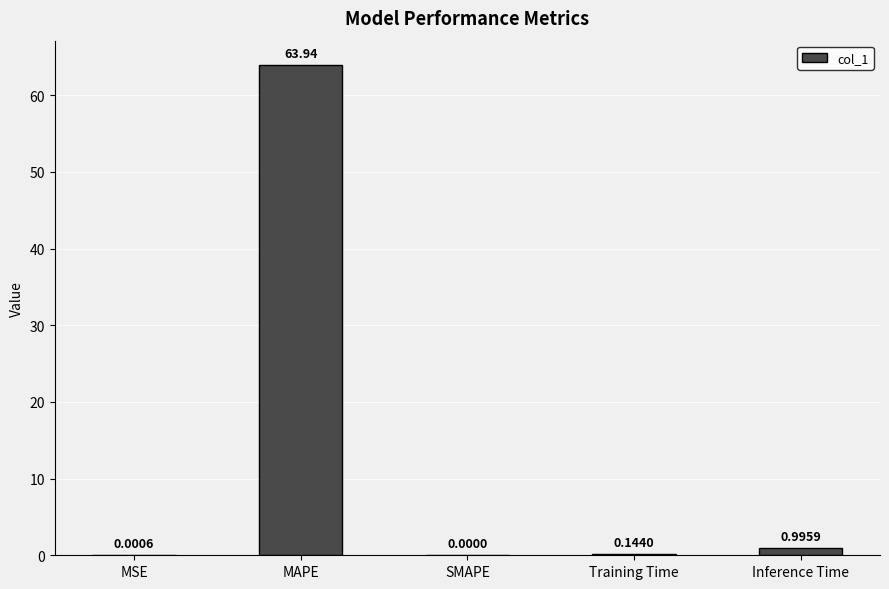

Are the bars horizontal?

No